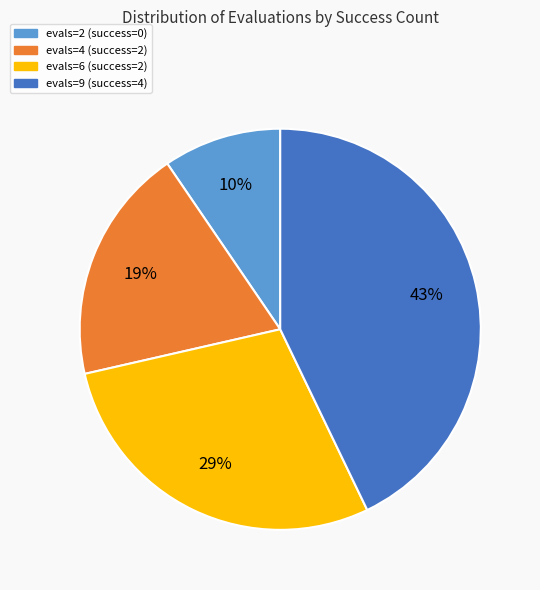

To the nearest percent, what is the average slice percentage?

25%